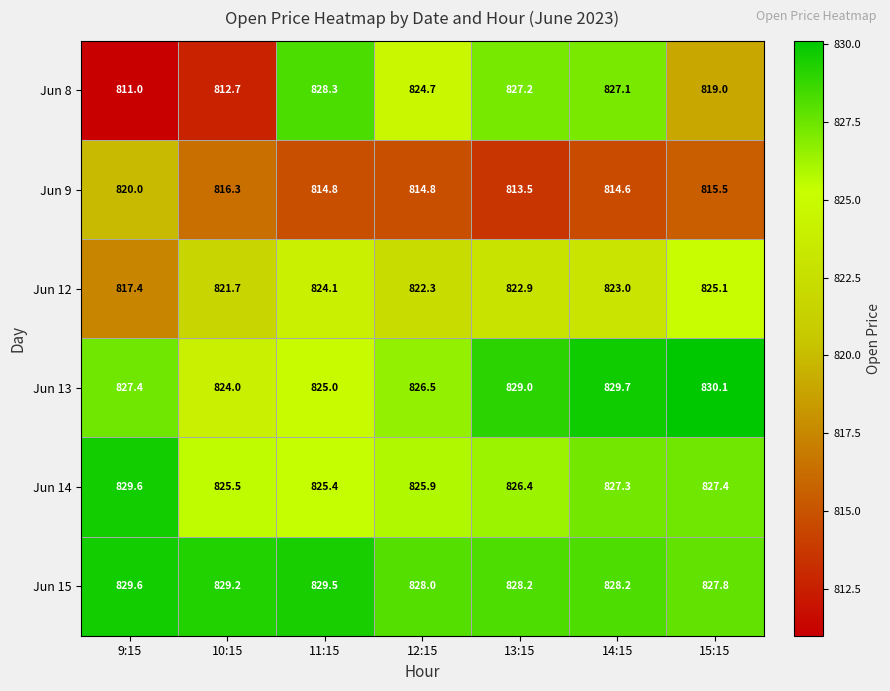

Rank the categories by Jun 8 value from lowest to highest.

9:15, 10:15, 15:15, 12:15, 14:15, 13:15, 11:15